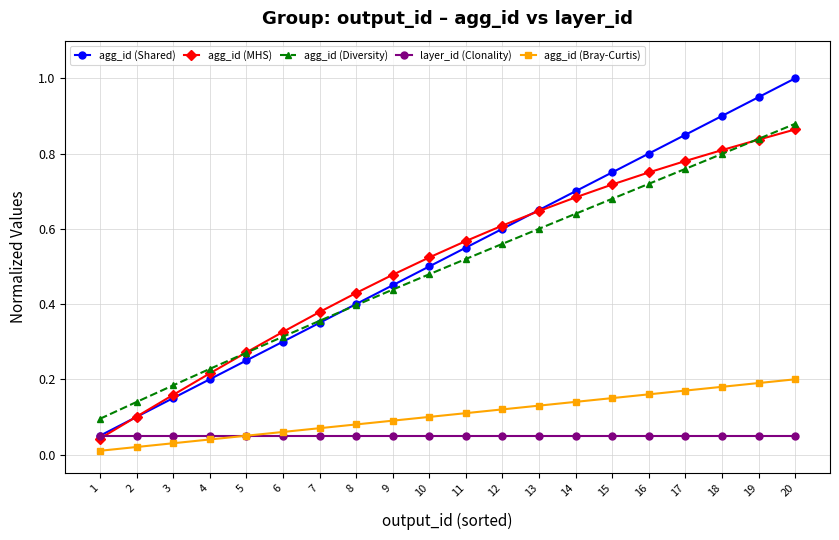

Is the value of agg_id (MHS) at 16 greater than the value of agg_id (Shared) at 17?

No